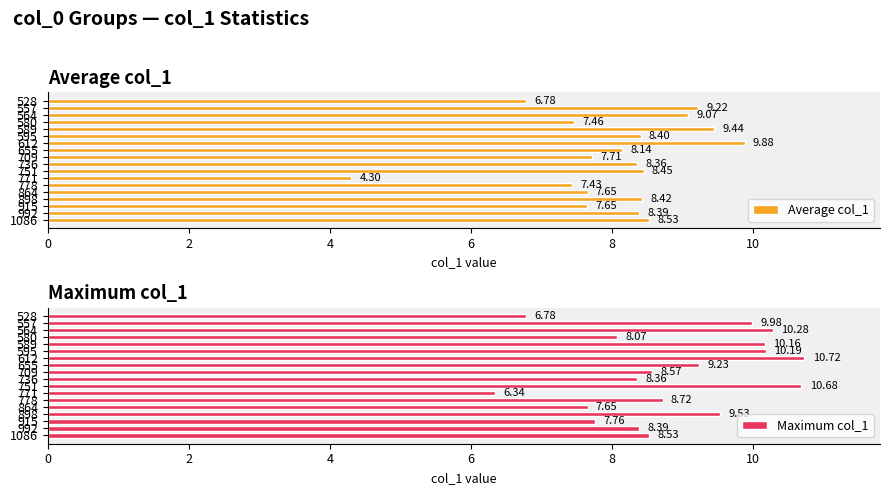

What is the difference between the maximum and minimum values in the Average col_1 series?

5.6